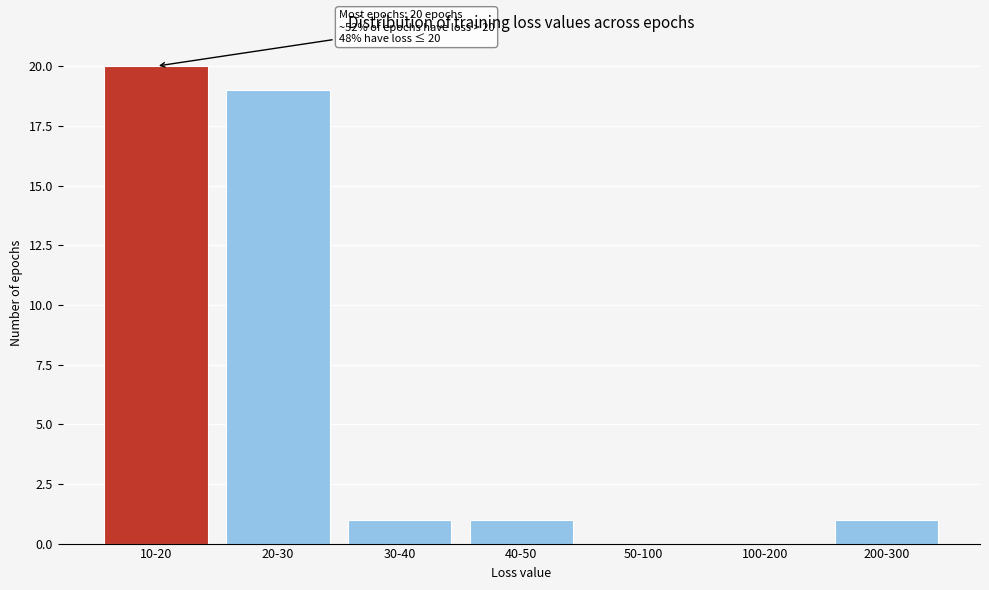

Reading right to left, what are all the values shown in this chart?

200-300=1	100-200=0	50-100=0	40-50=1	30-40=1	20-30=19	10-20=20